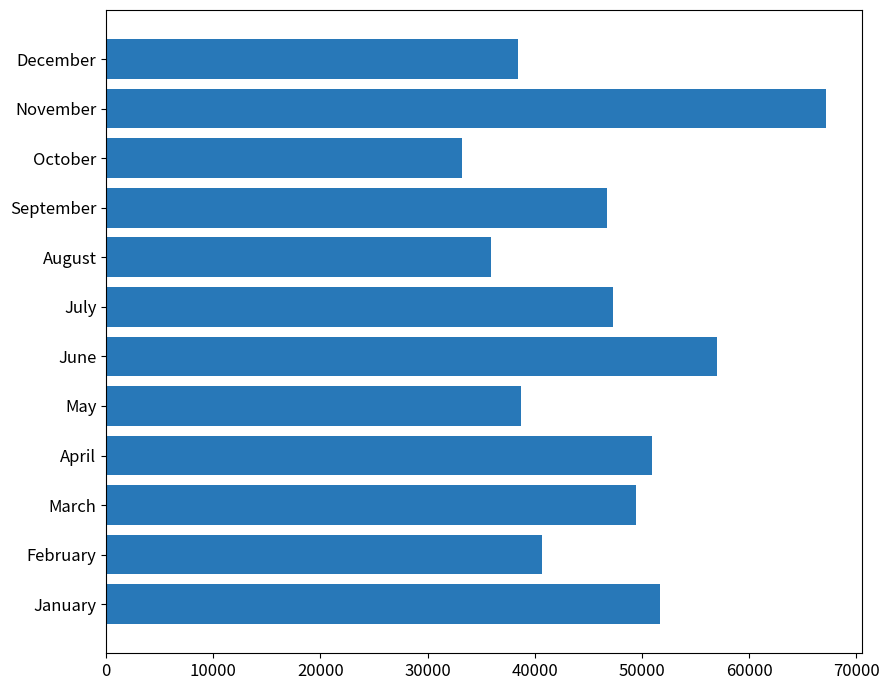

The value at October is 33256. True or false?

True